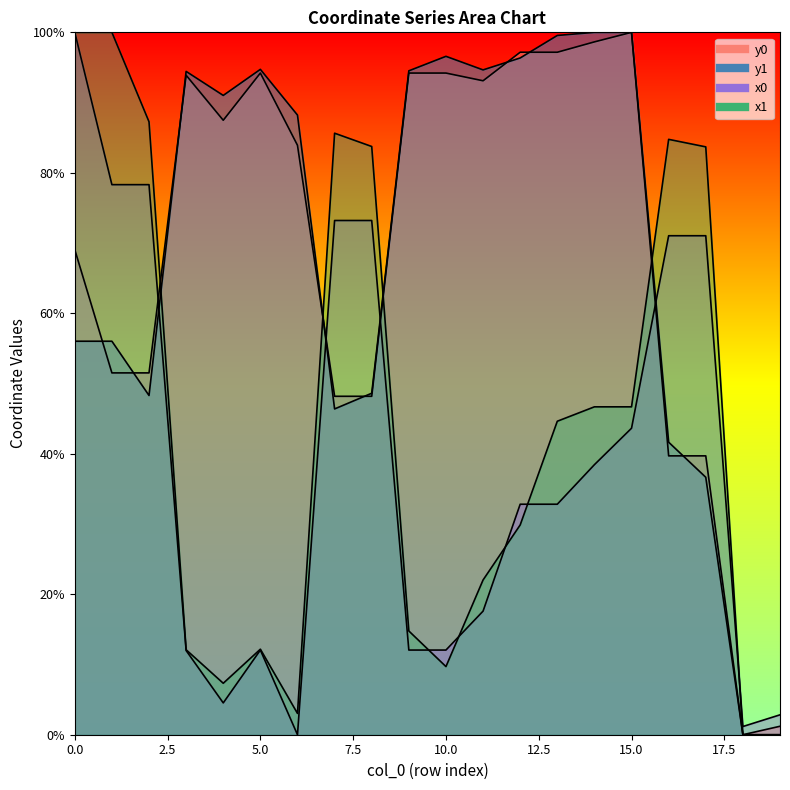

Which series has the largest total across all categories?

y1